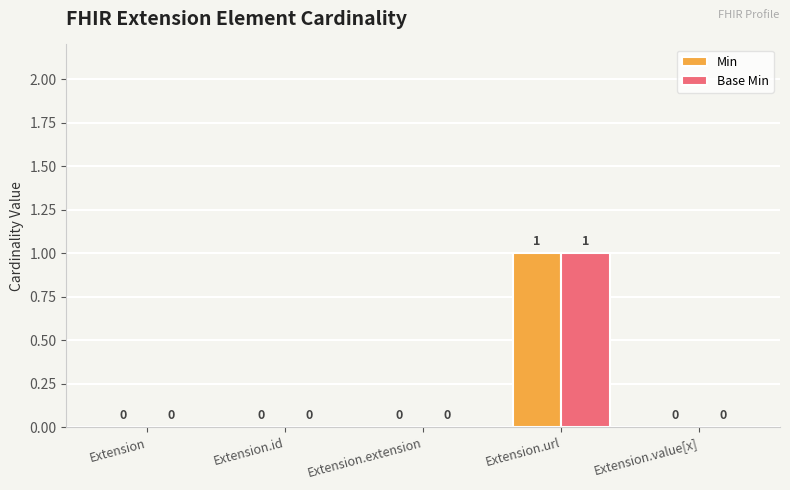

Is the value of Base Min at Extension greater than the value of Min at Extension.url?

No